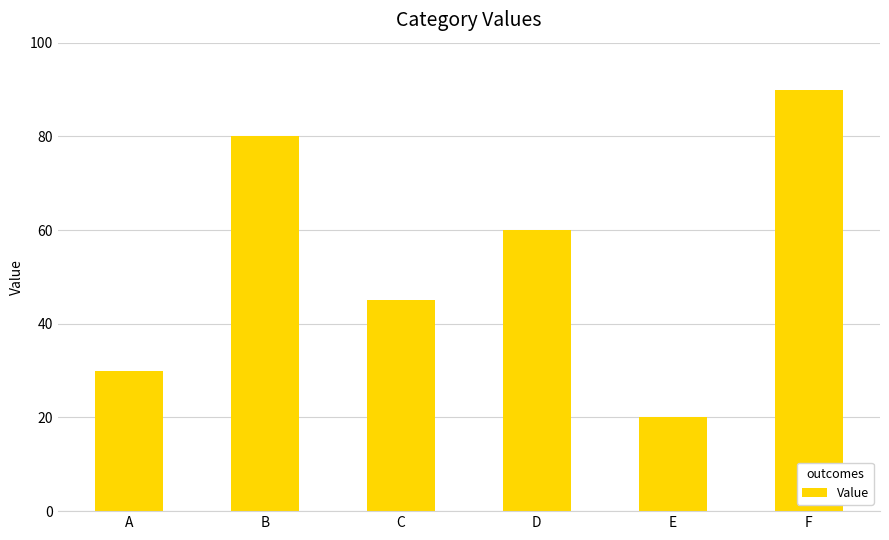

Reading left to right, extract all data points from this chart.

30	80	45	60	20	90